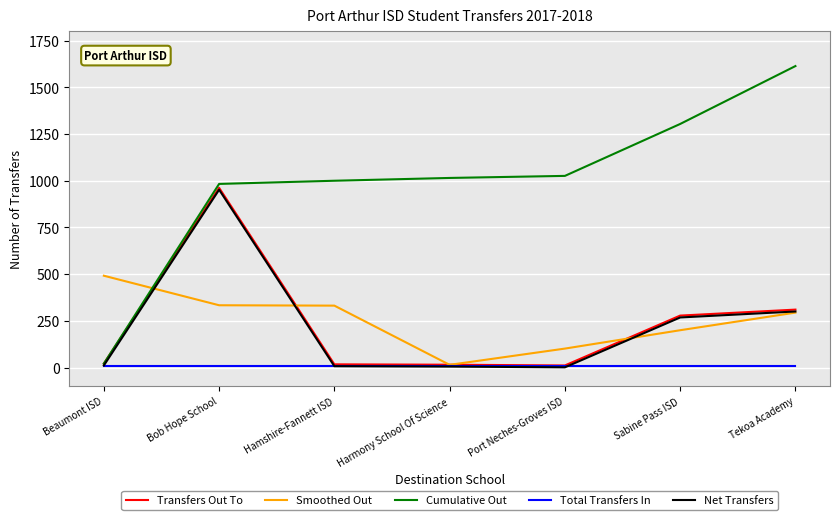

Which series has the widest spread of values?

Cumulative Out